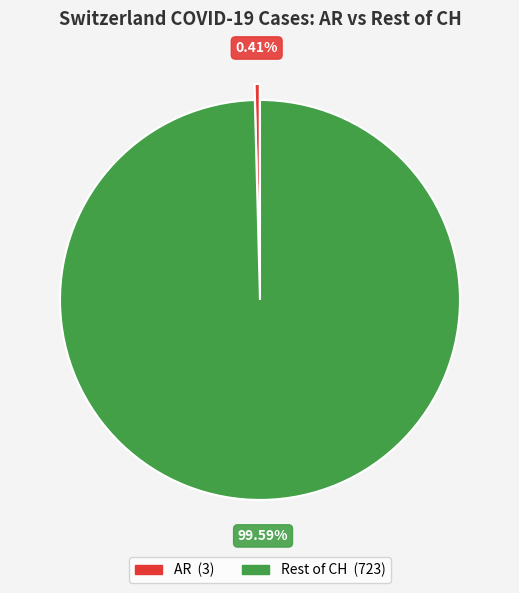

Is there a majority slice in this chart?

Yes